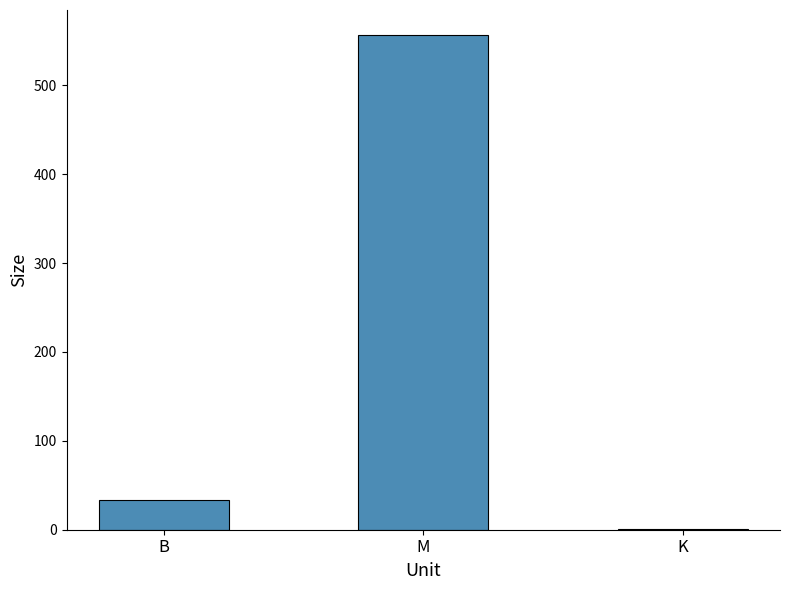

True or false: the data shows 750.3 at M.

False